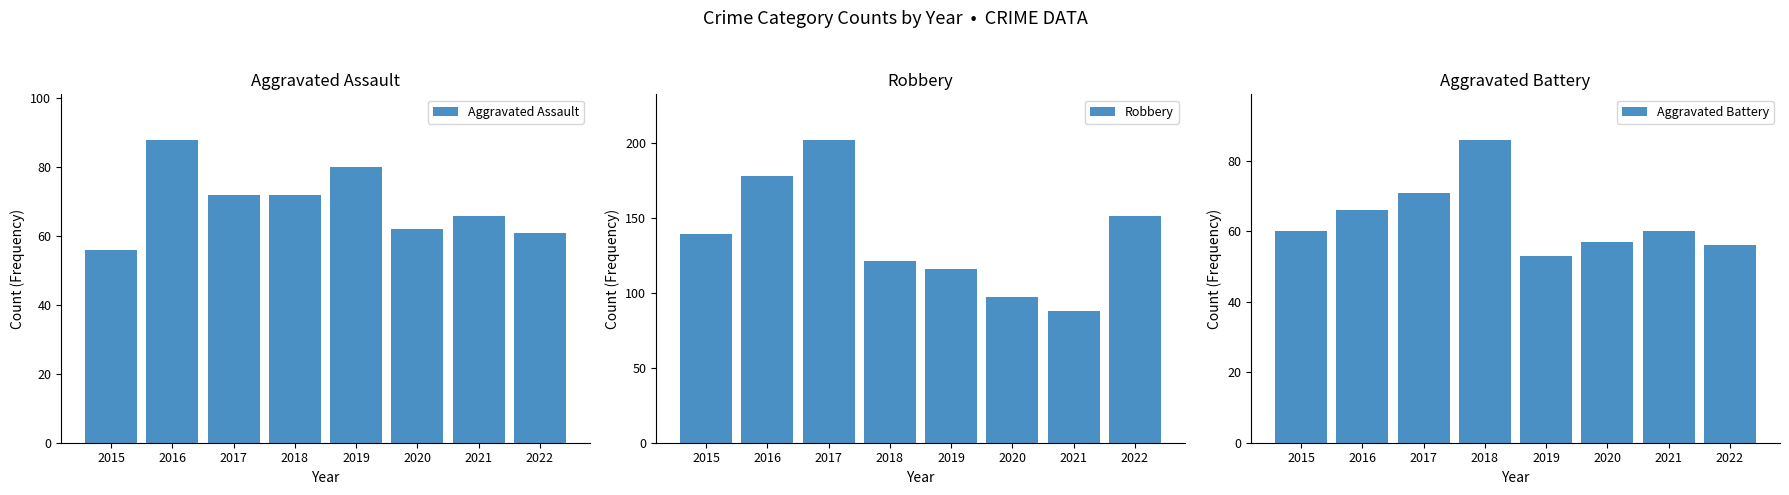

Count the number of data series in this chart.

3